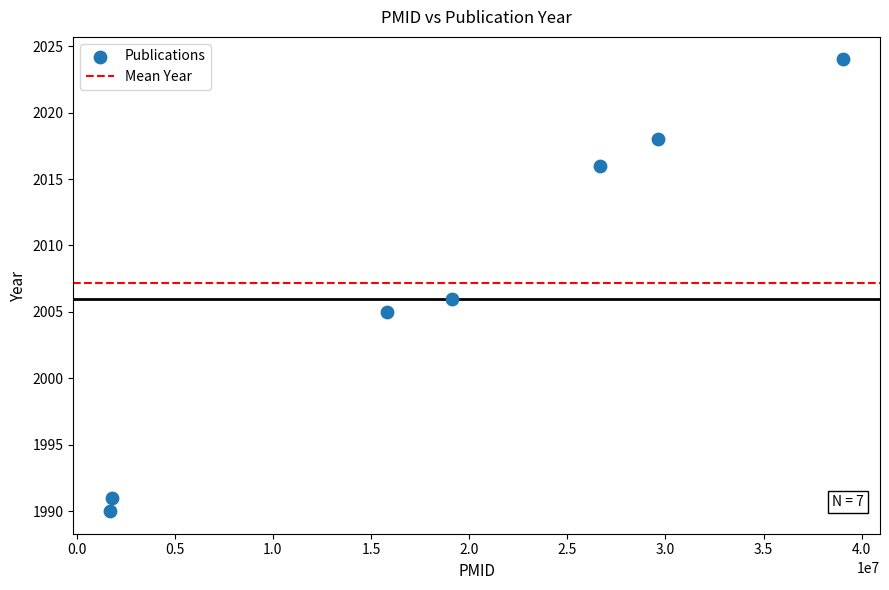

What Y value in the scatter plot is closest to 2007?

2006